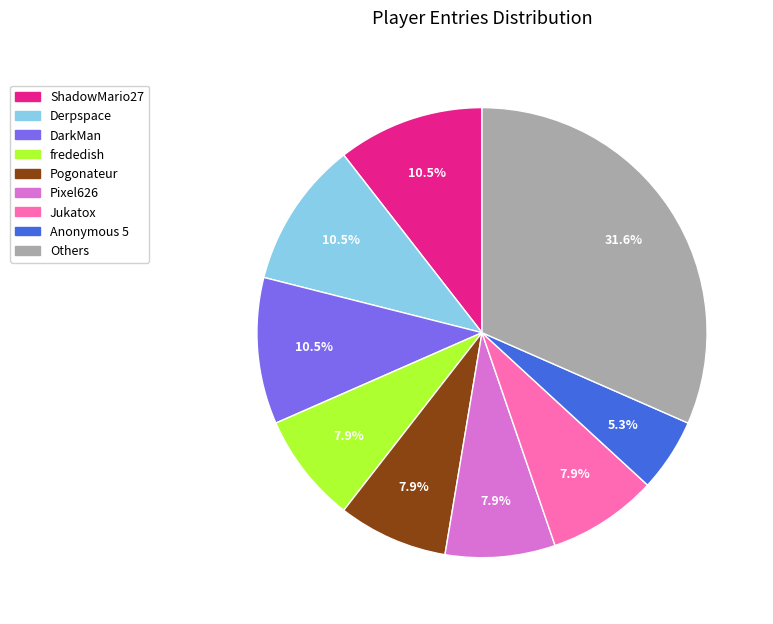

Is there a majority slice in this chart?

No